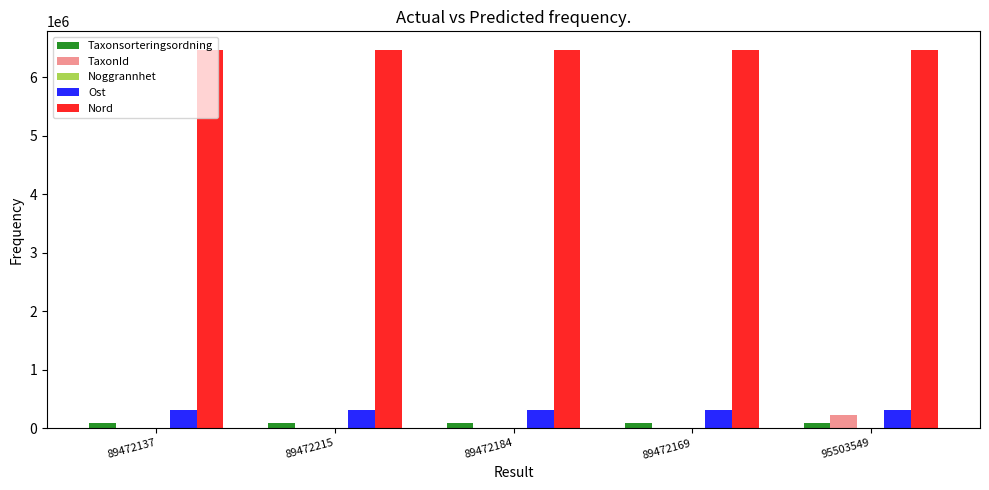

Which category has the highest value in the TaxonId series?

95503549